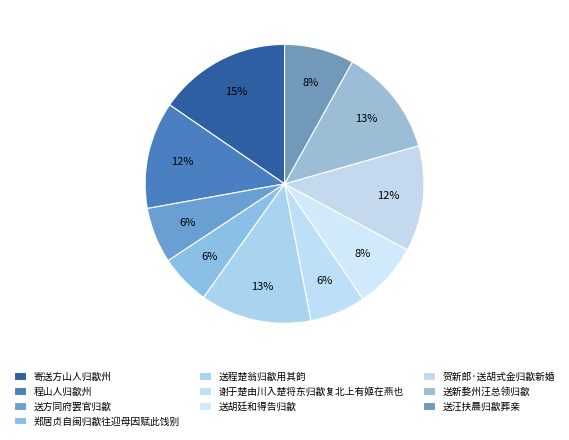

Is it true that 送汪扶晨归歙葬亲 is 1% of the pie?

False